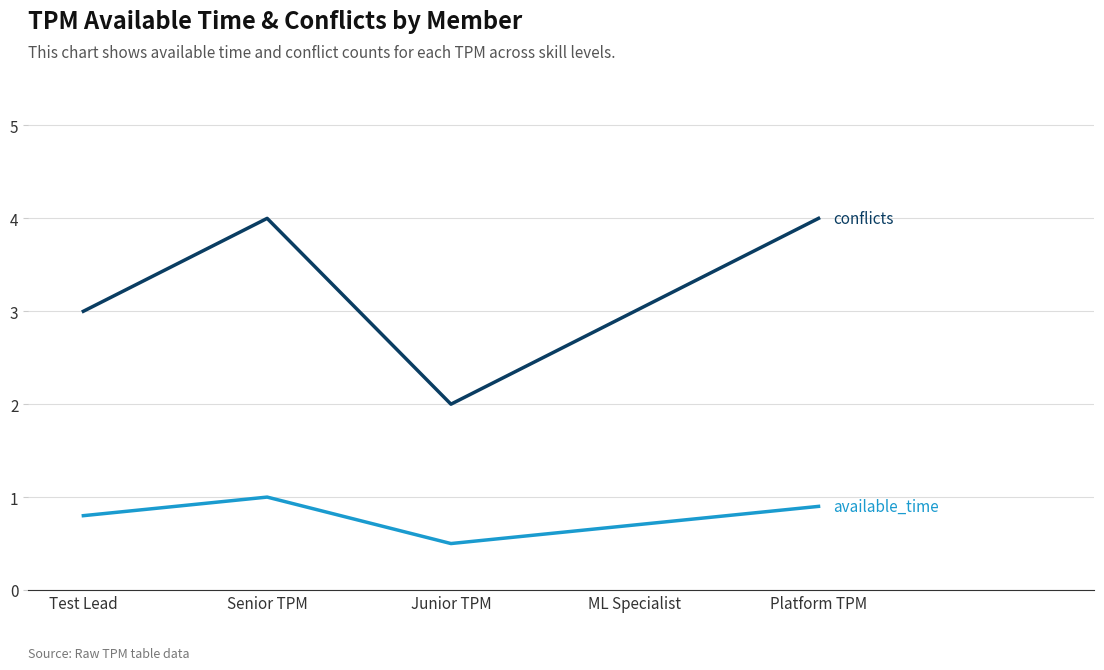

What position from the right is Test Lead?

5